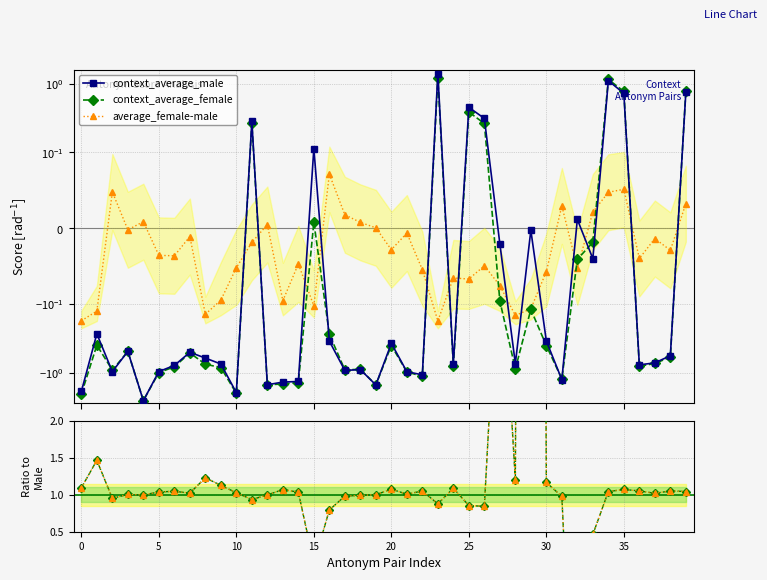

How many categories are shown in the chart?

40